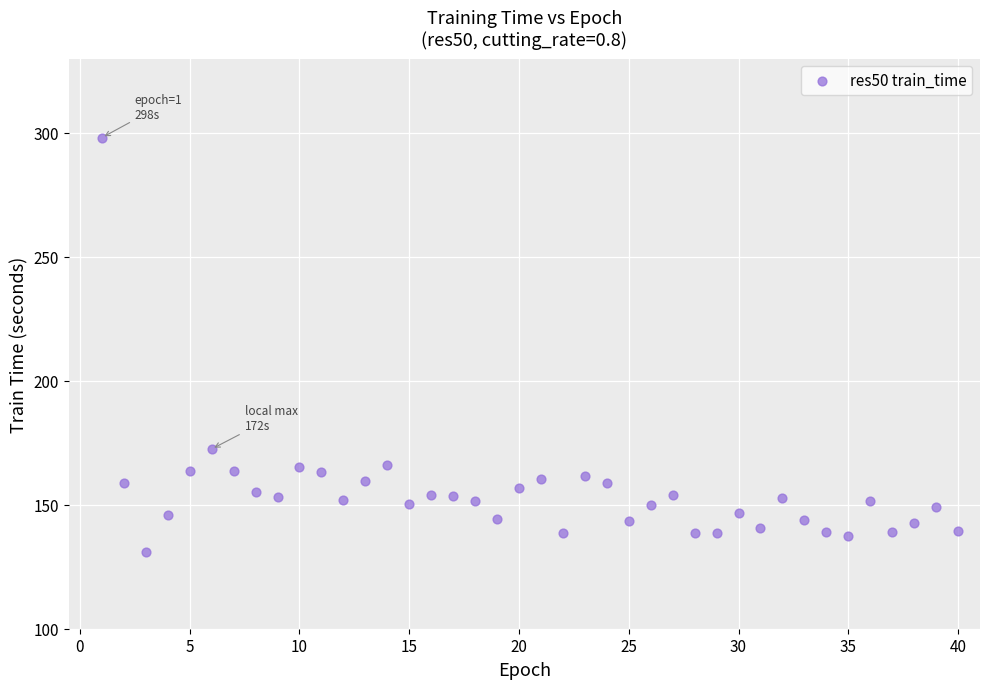

What is the range of X values (max minus min)?

39.0